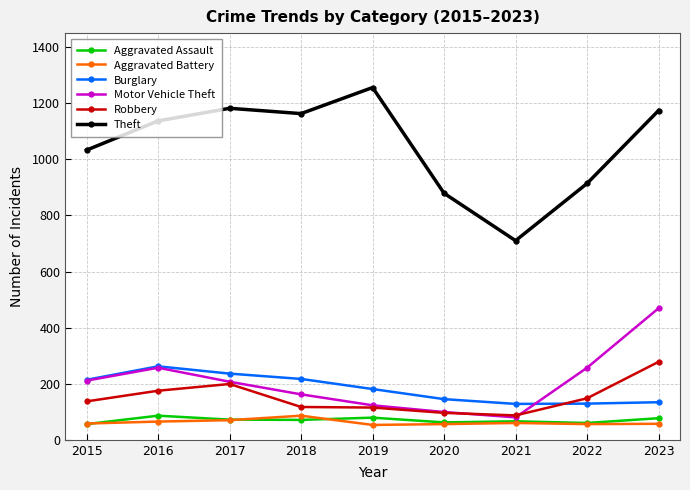

What is the difference between the Robbery values at 2021 and 2023?

191